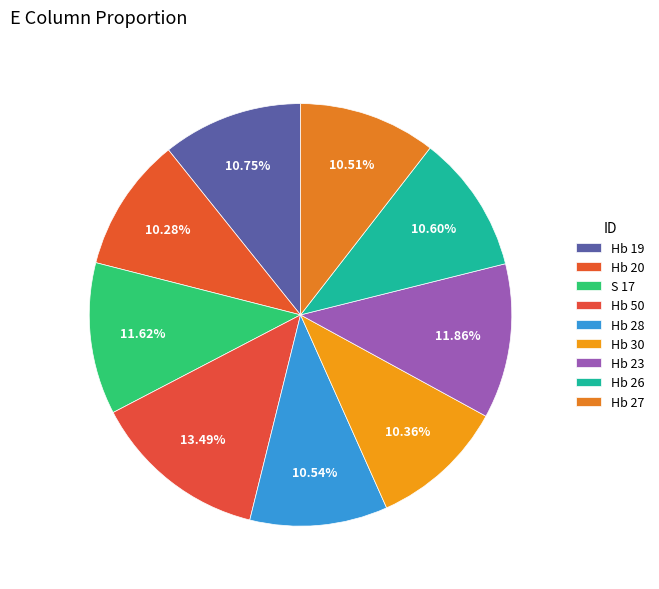

Is the sum of Hb 28 and Hb 26 greater than half?

No